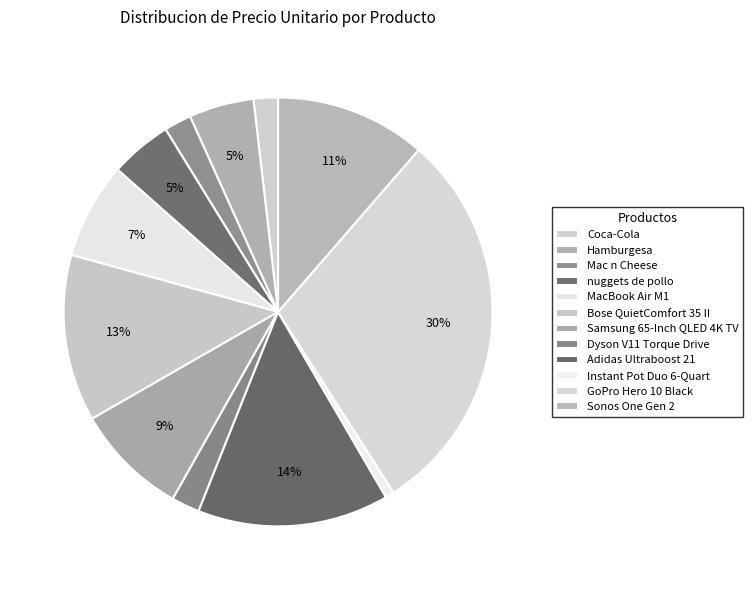

What is the total percentage of Samsung 65-Inch QLED 4K TV and Hamburgesa?

13.4%